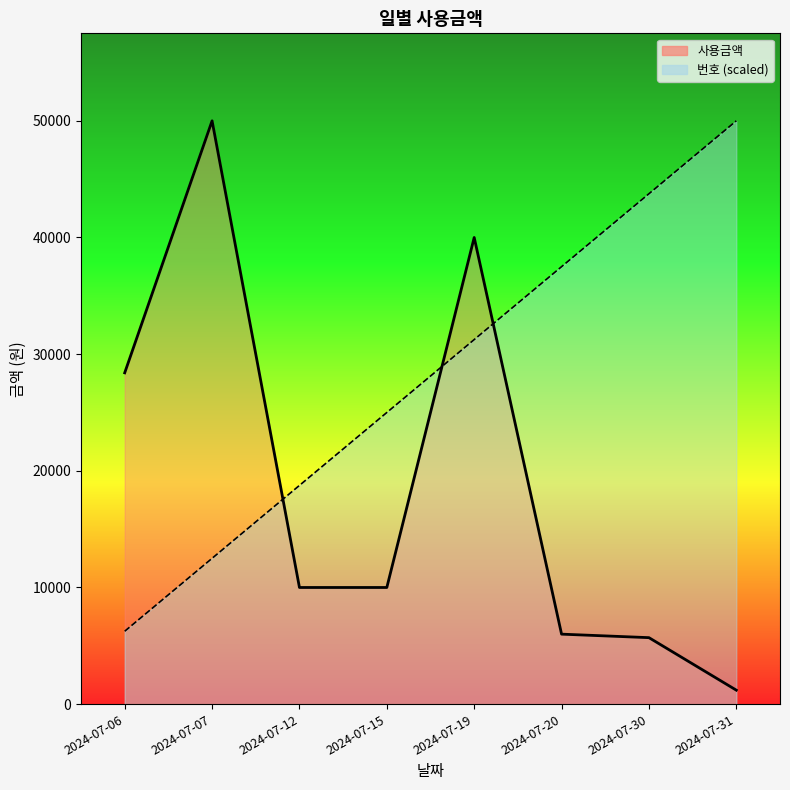

How many data points does each series have?

8